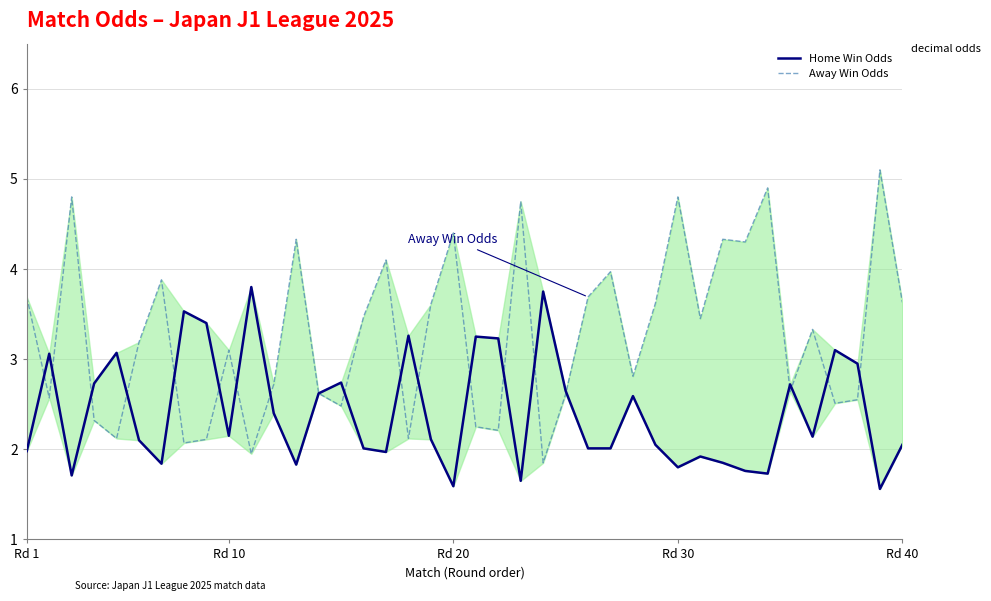

List the series in order of their peak value, highest first.

Away Win Odds, Home Win Odds